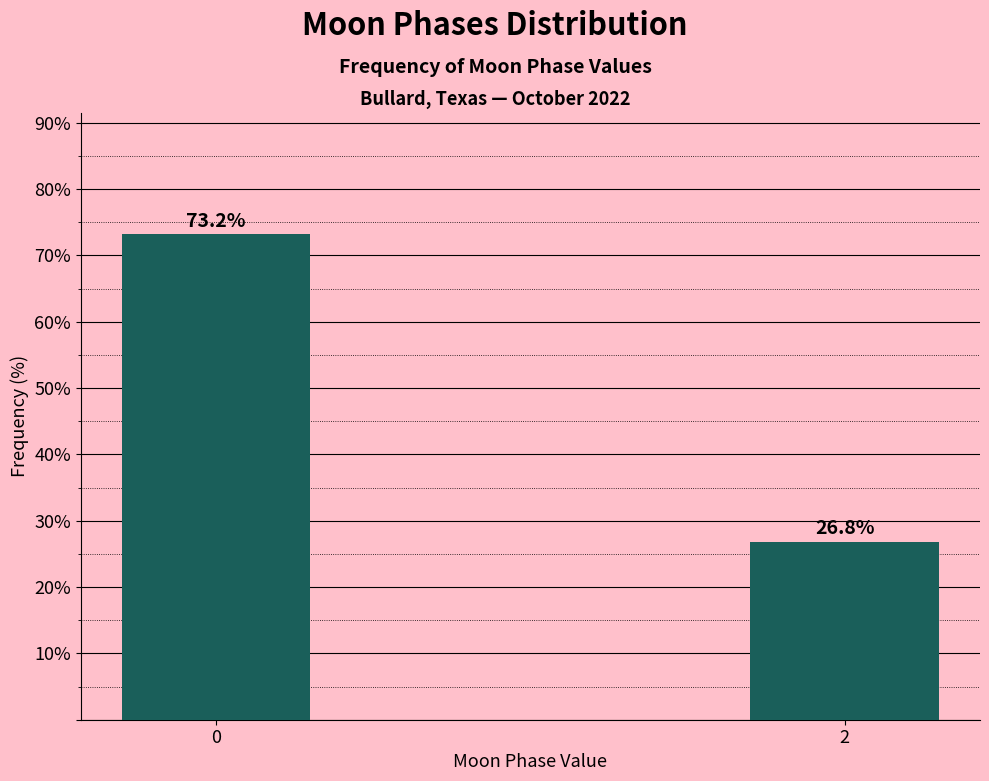

Reading right to left, list all the values displayed in this chart.

2=26.8	0=73.2